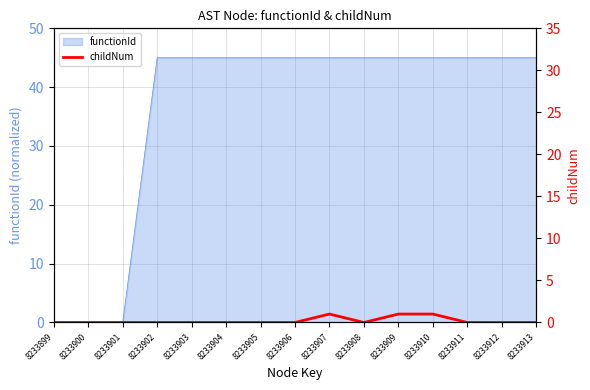

Reading left to right, what are all the values shown in this chart?

8233899=0	8233900=0	8233901=0	8233902=0	8233903=0	8233904=0	8233905=0	8233906=0	8233907=1	8233908=0	8233909=1	8233910=1	8233911=0	8233912=0	8233913=0